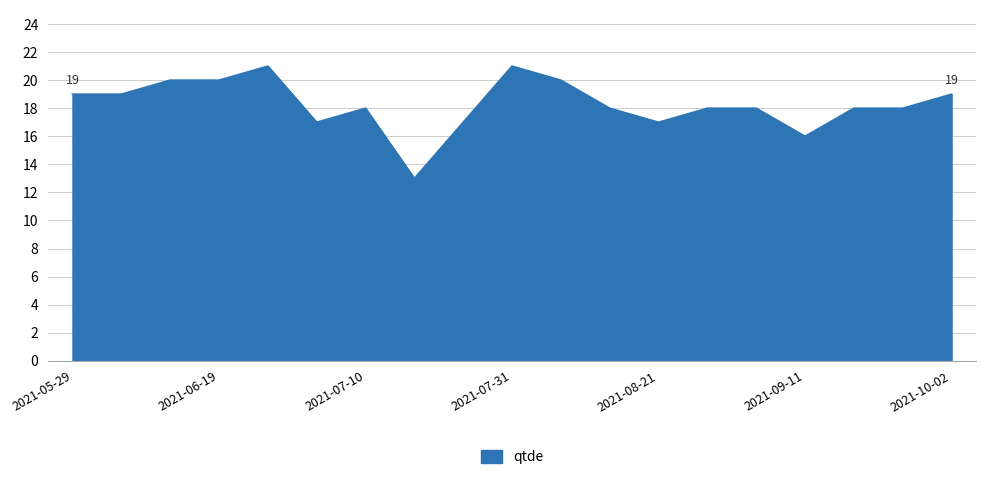

What is the maximum value shown in the chart?

21